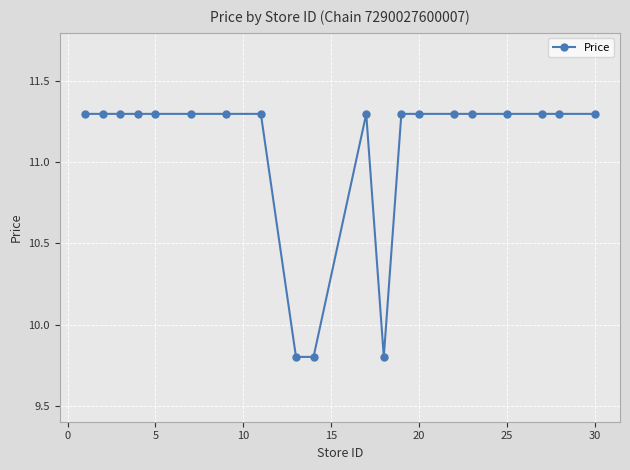

What is the greatest value displayed?

11.3